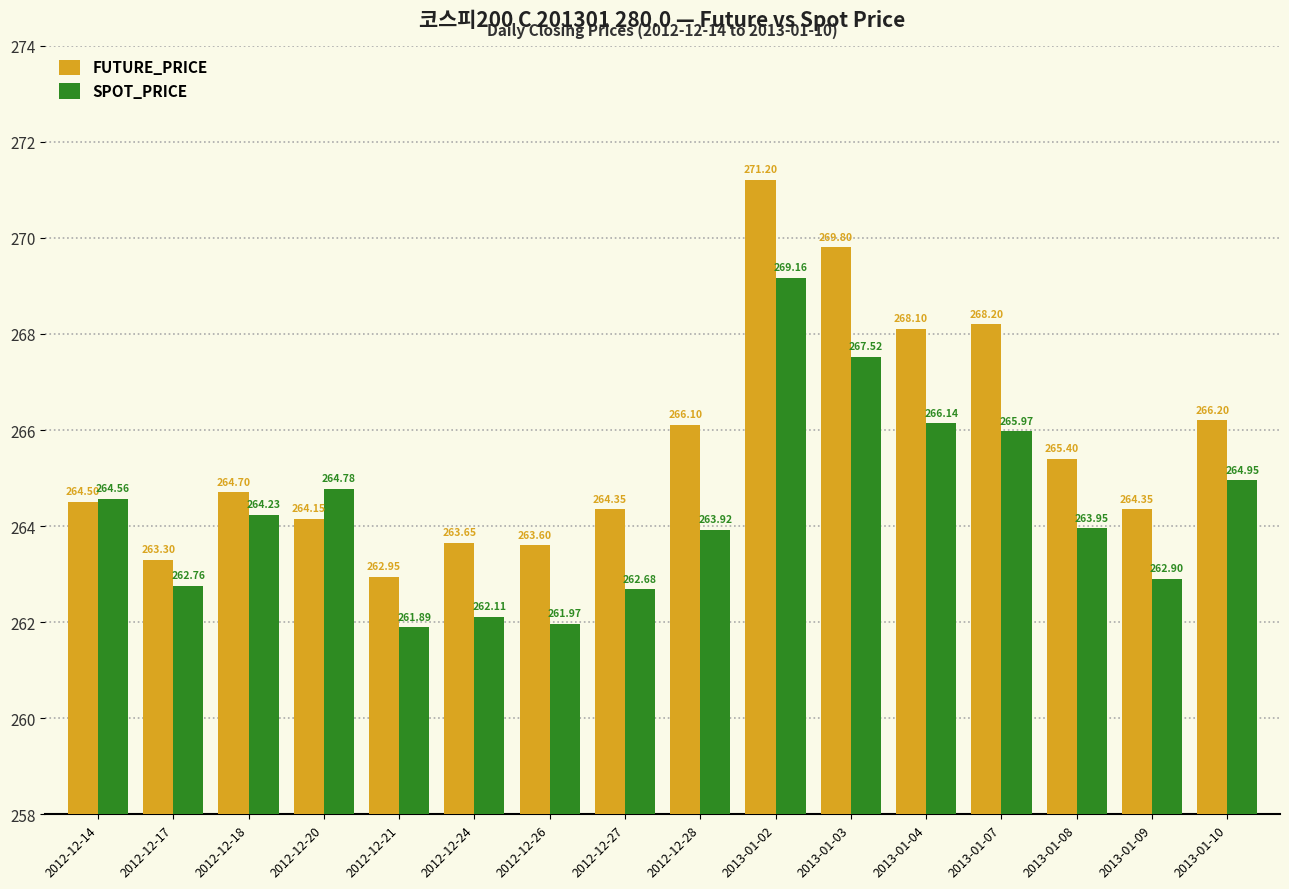

What is the sum of the FUTURE_PRICE values at 2013-01-04 and 2013-01-07?

536.3